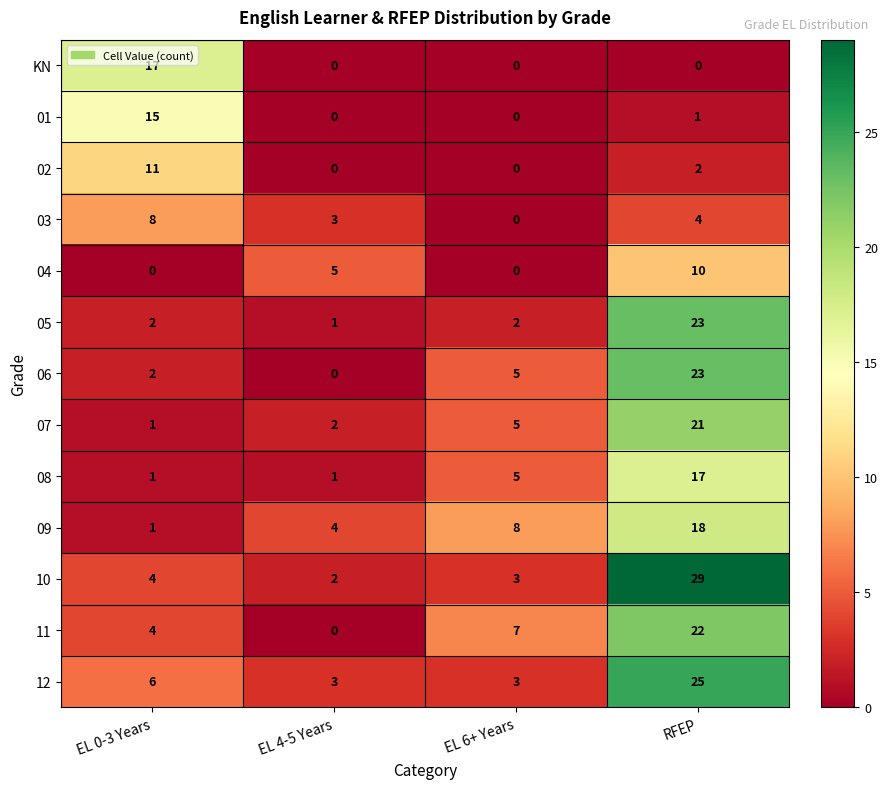

Where is 01 nearest to the value 7?

RFEP